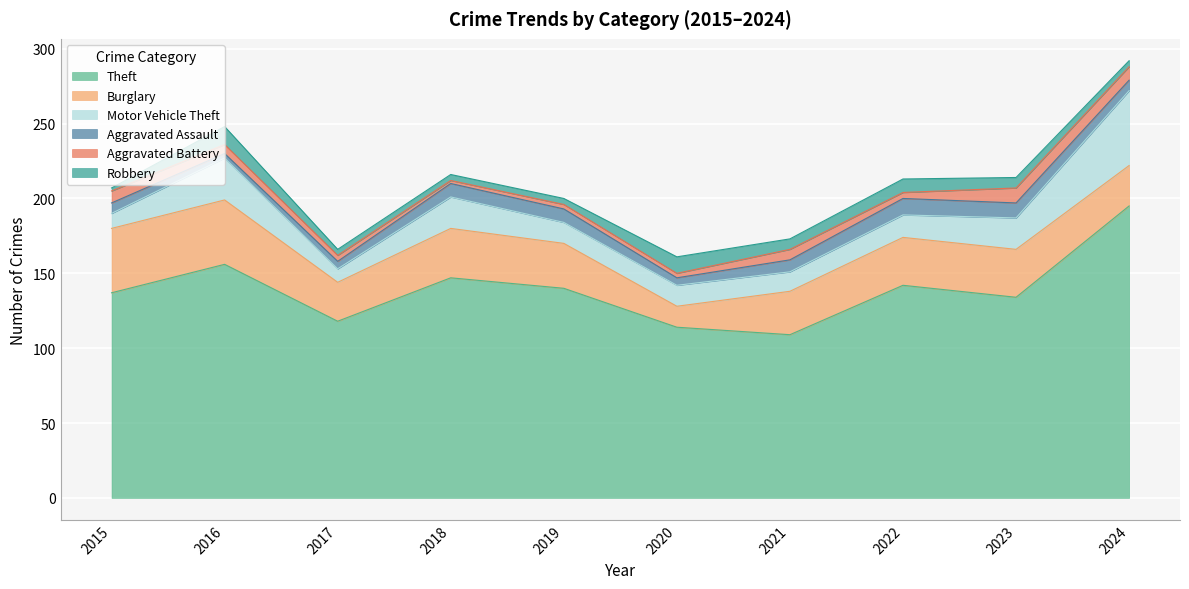

Does the chart display data point markers on the line(s)?

No